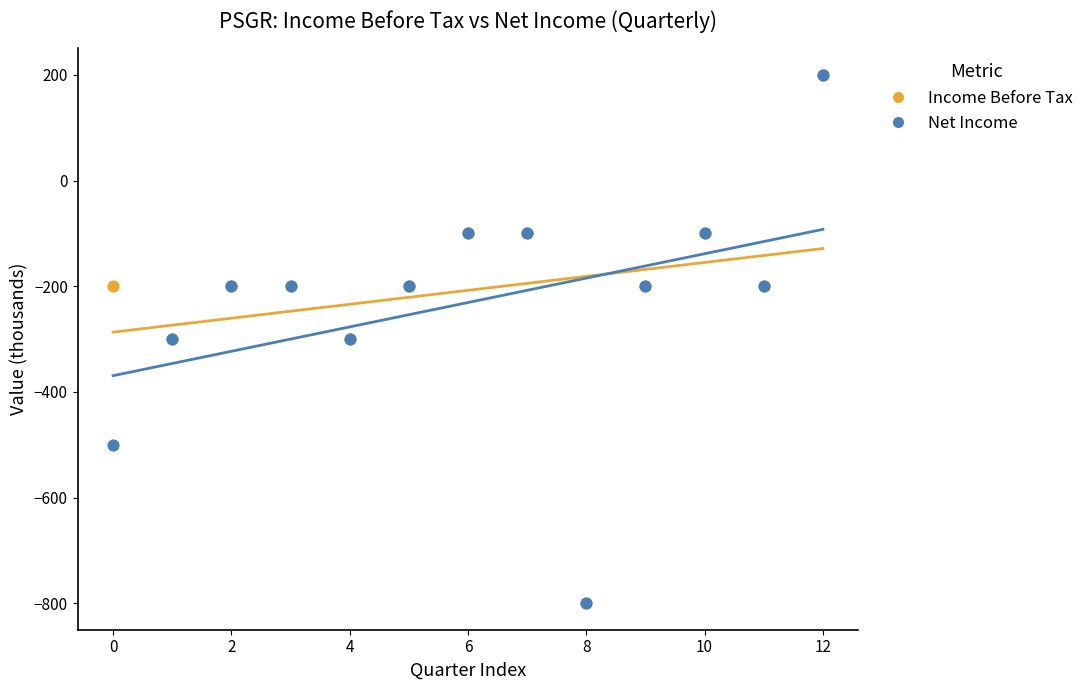

What are all the series names shown in the legend?

Income Before Tax, Net Income